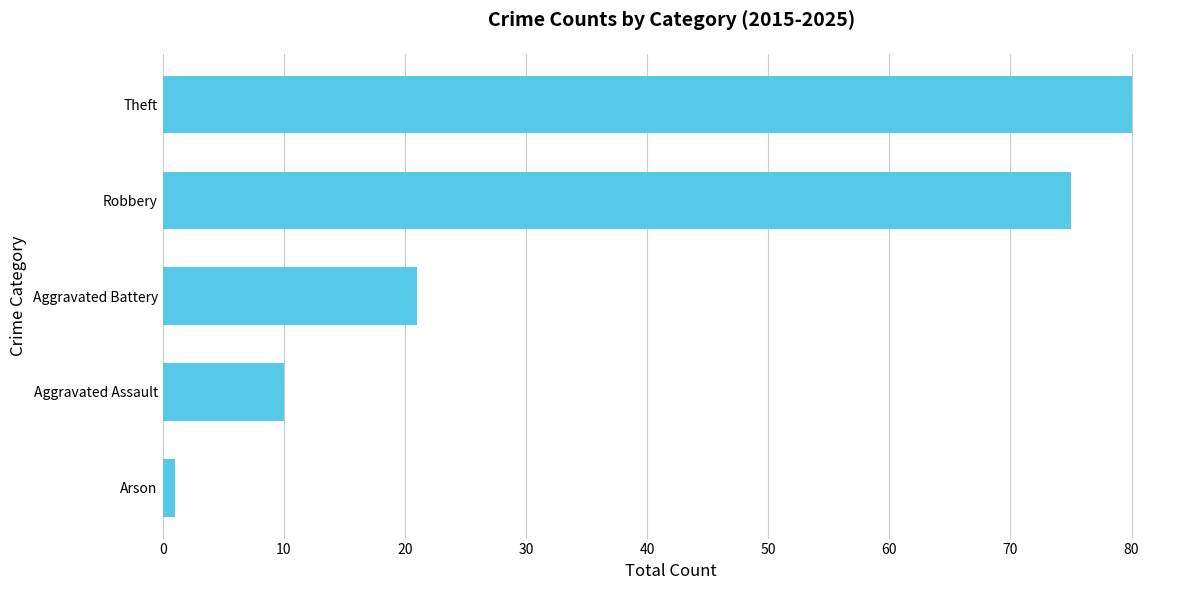

Are the bars horizontal?

Yes